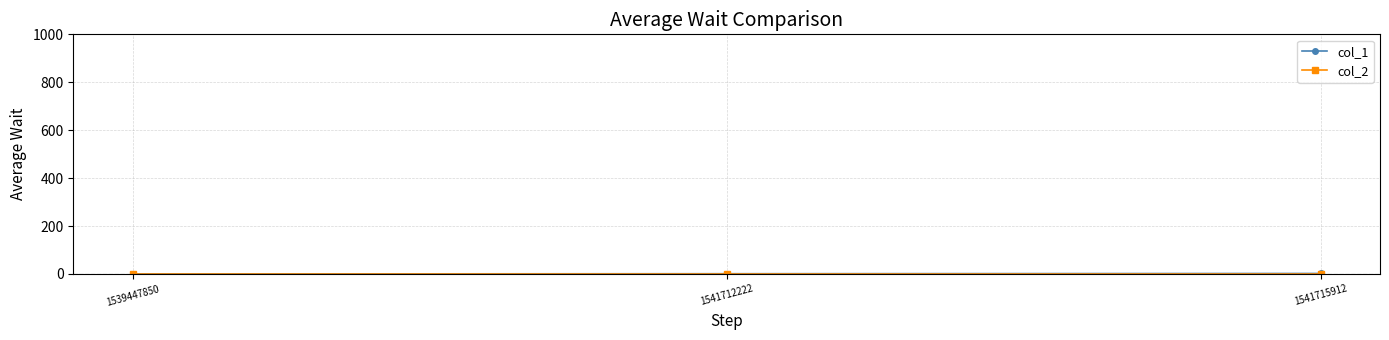

Which series has the widest spread of values?

col_1